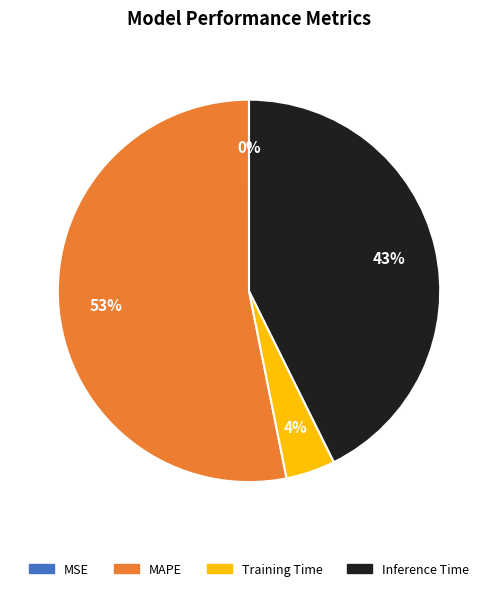

To the nearest percent, what is the average slice percentage?

25%